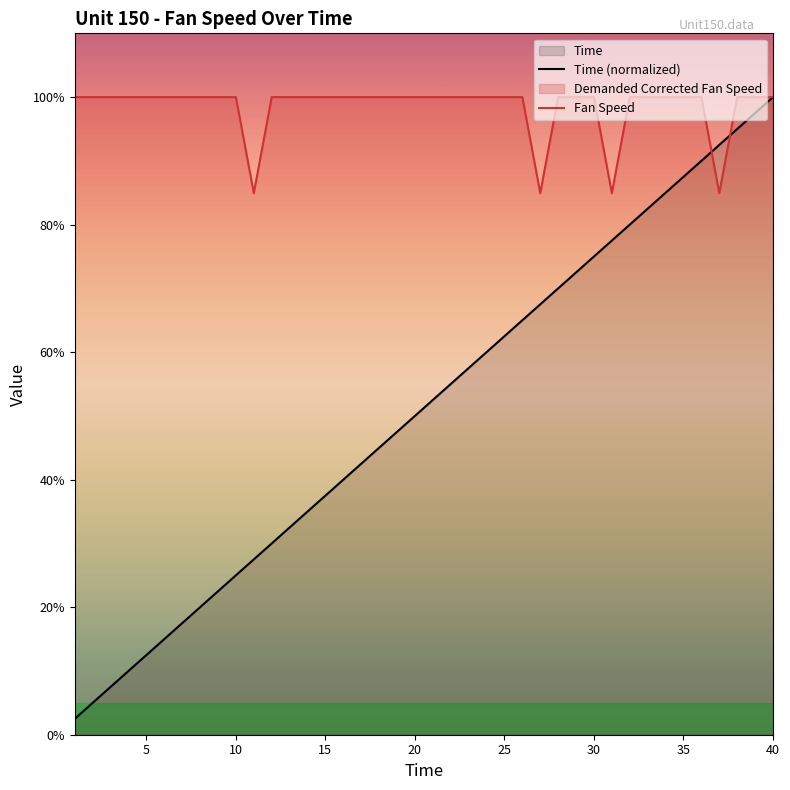

How many values in the Fan Speed series are below 100?

4